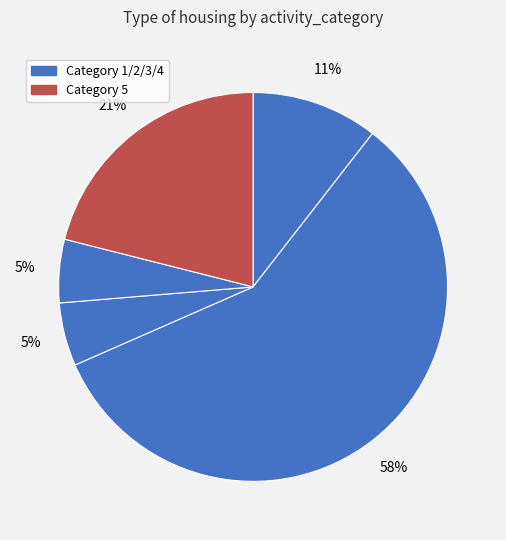

How many segments does this pie chart have?

5